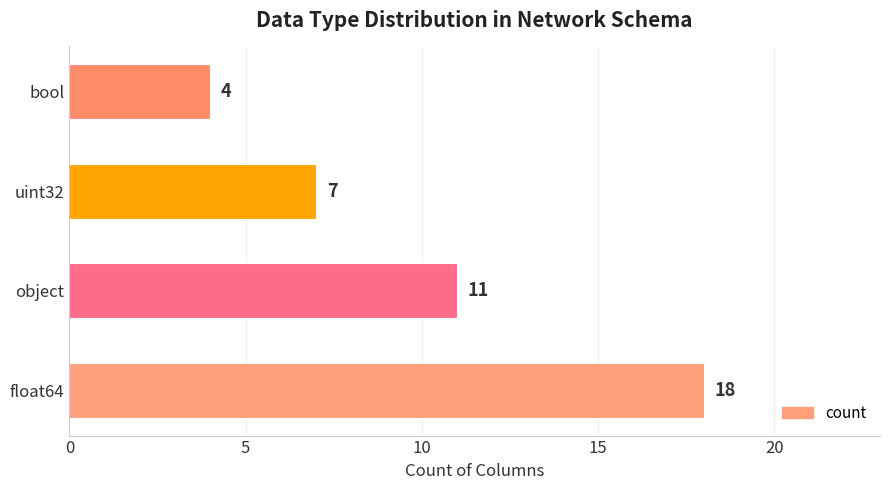

Count the values in the range 7 to 18.

3